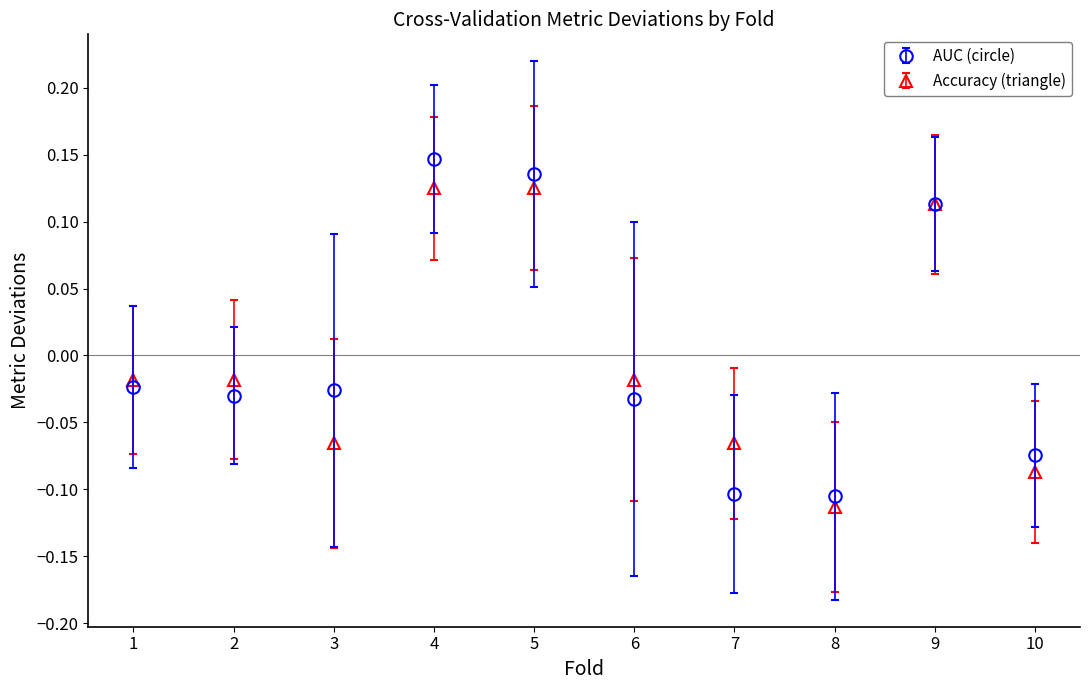

What are all the series names shown in the legend?

AUC (circle), Accuracy (triangle)